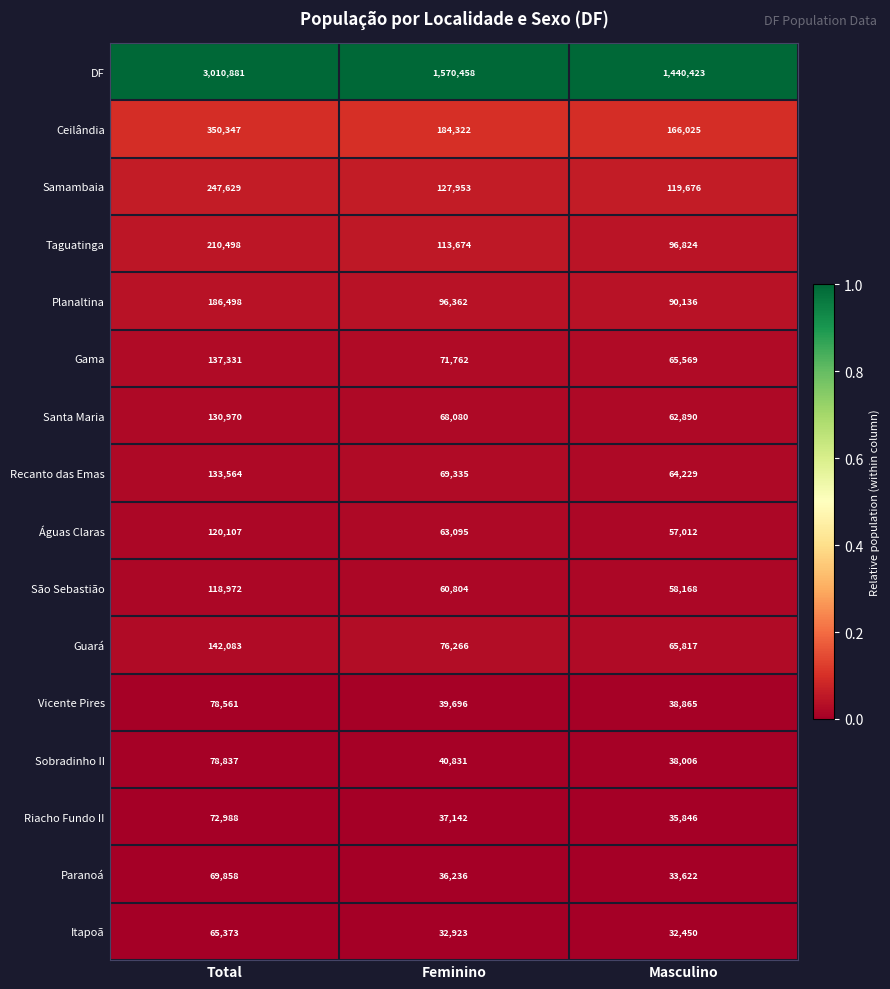

At which category is the sum across all series the highest?

Total